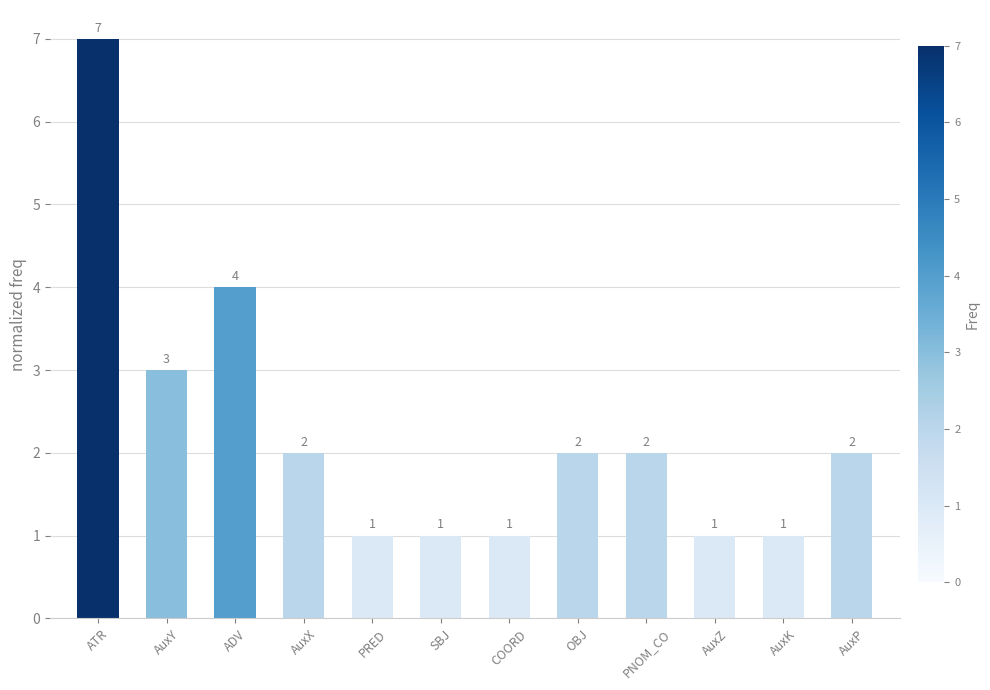

How many bars are there in total?

12